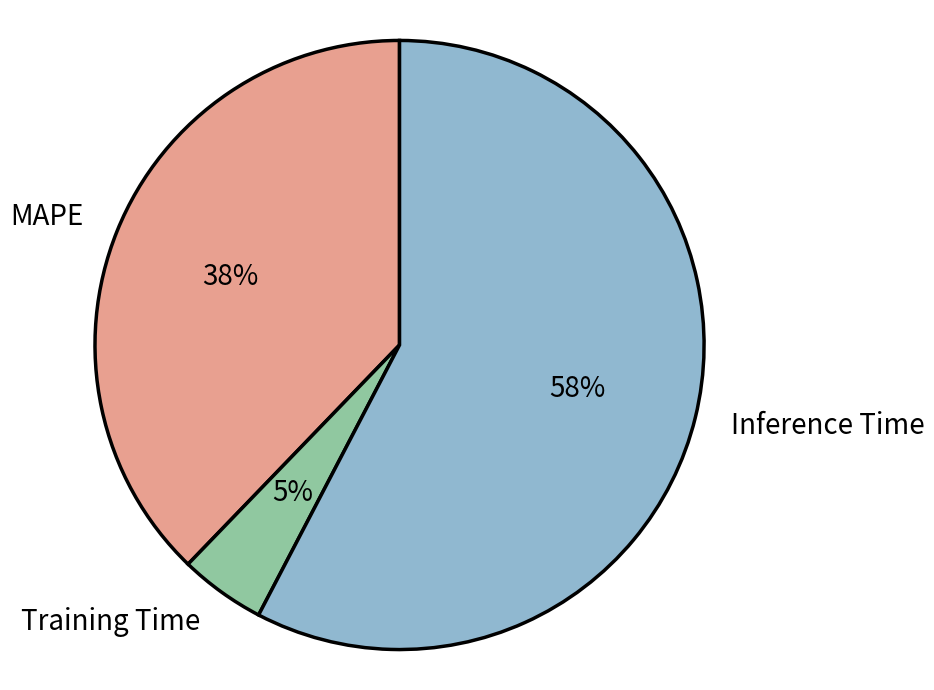

How many slices are in this pie chart?

3